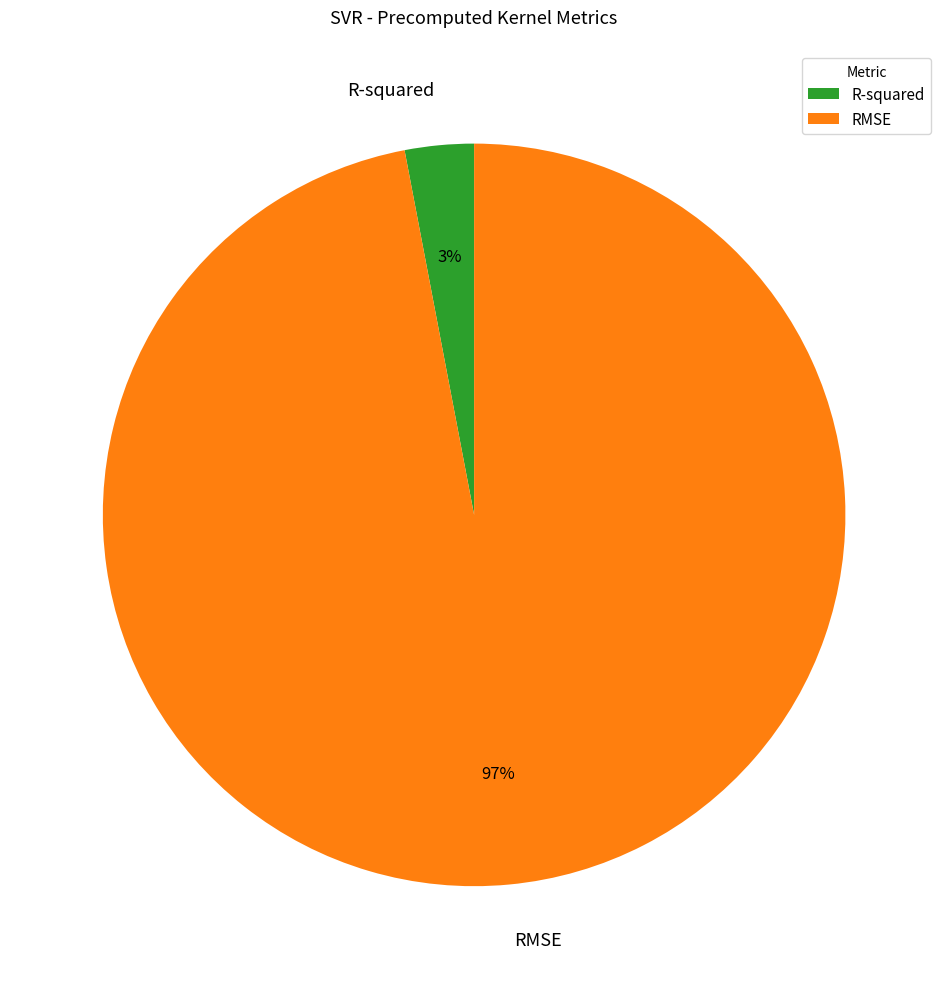

Is it true that RMSE is 82% of the pie?

False